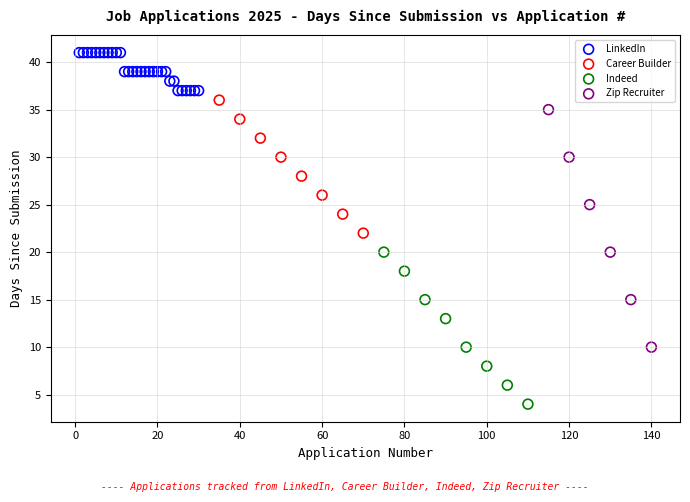

Which series reaches the minimum Y coordinate?

Indeed